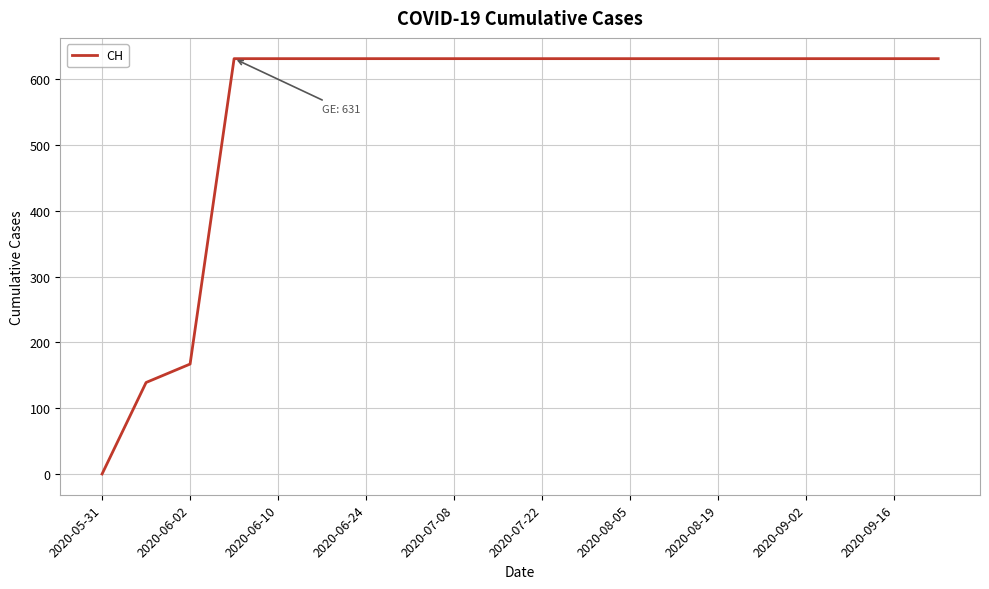

What is the maximum value shown in the chart?

631